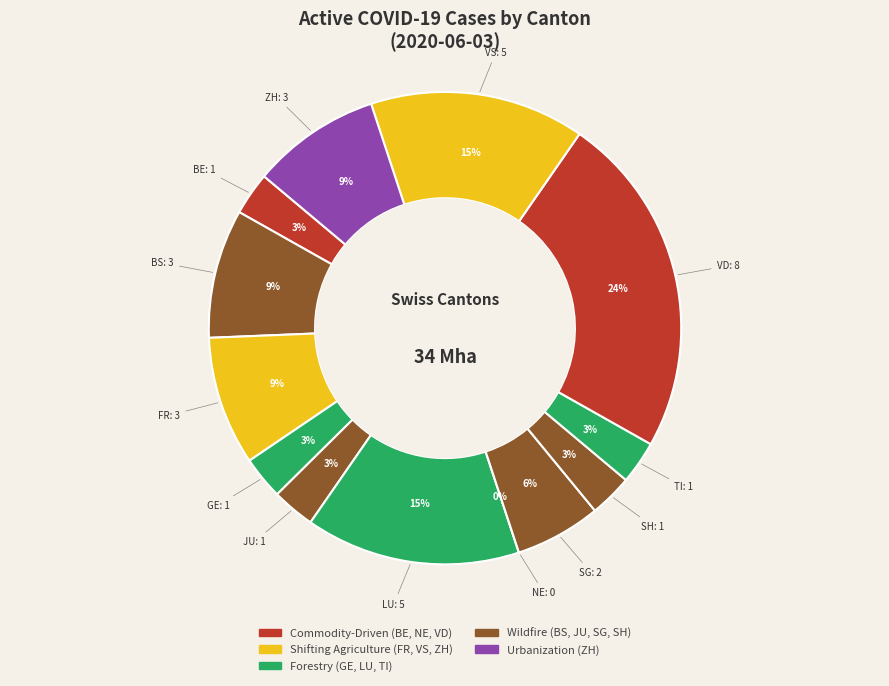

What is the largest slice in the pie chart?

VD